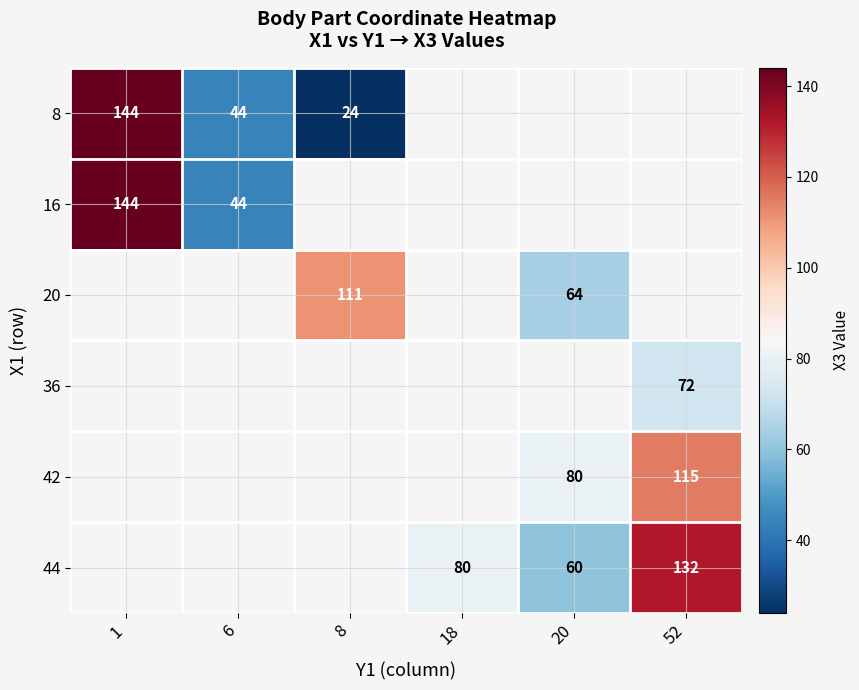

True or false: 16 has a value of 198 at 1.

False